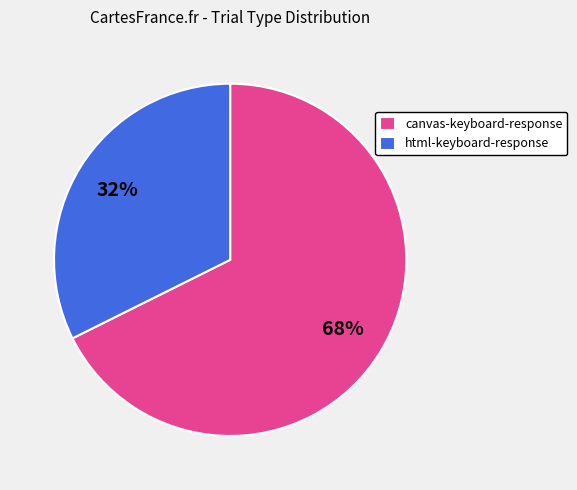

Which has a higher value, html-keyboard-response or canvas-keyboard-response?

canvas-keyboard-response